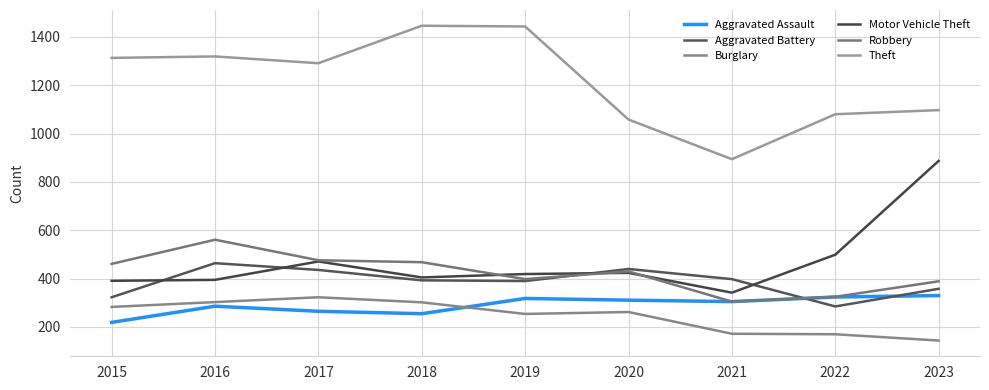

Between 2019 and 2022, which series saw the biggest shift?

Theft